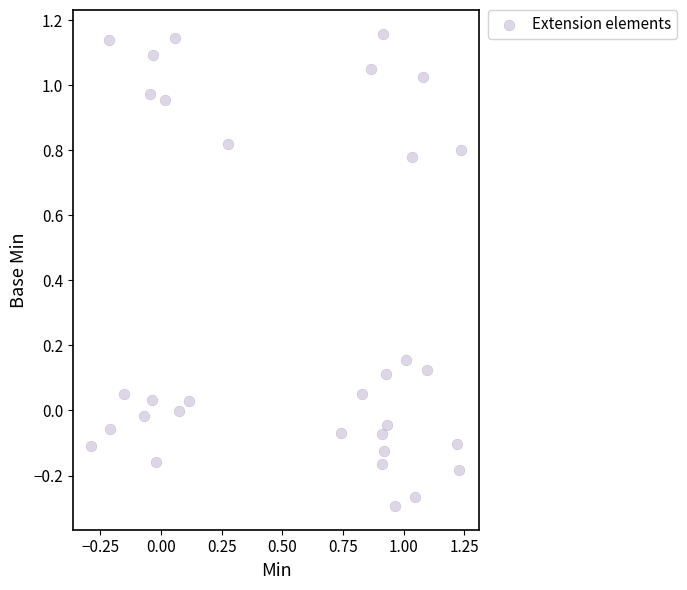

What is the range of X values (max minus min)?

1.5